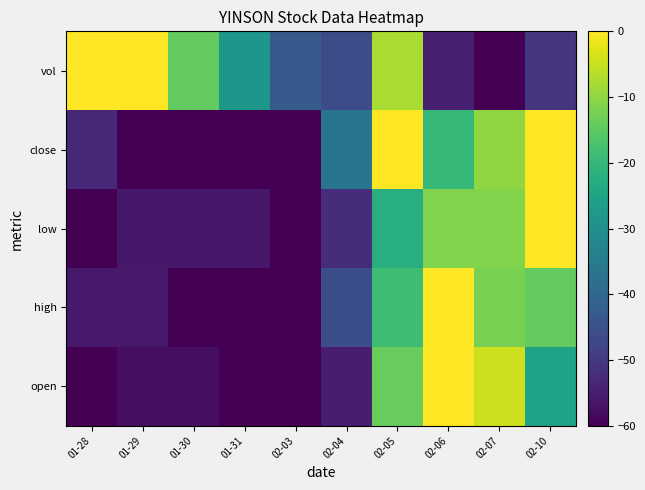

What is the total value across all series at 02-04?

-236.3